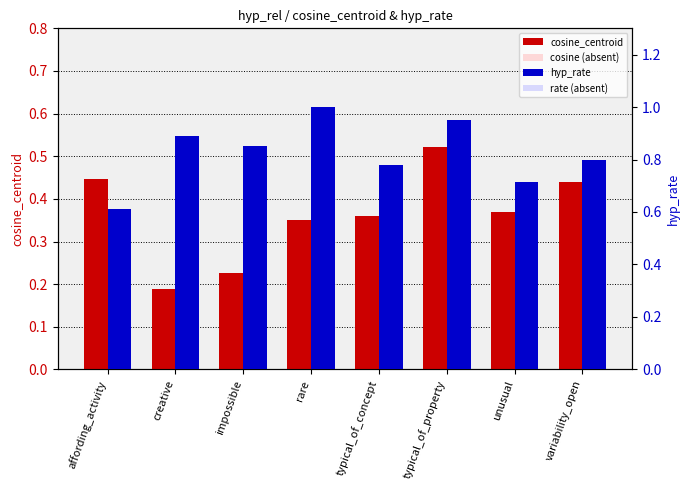

How many series are shown in this chart?

4